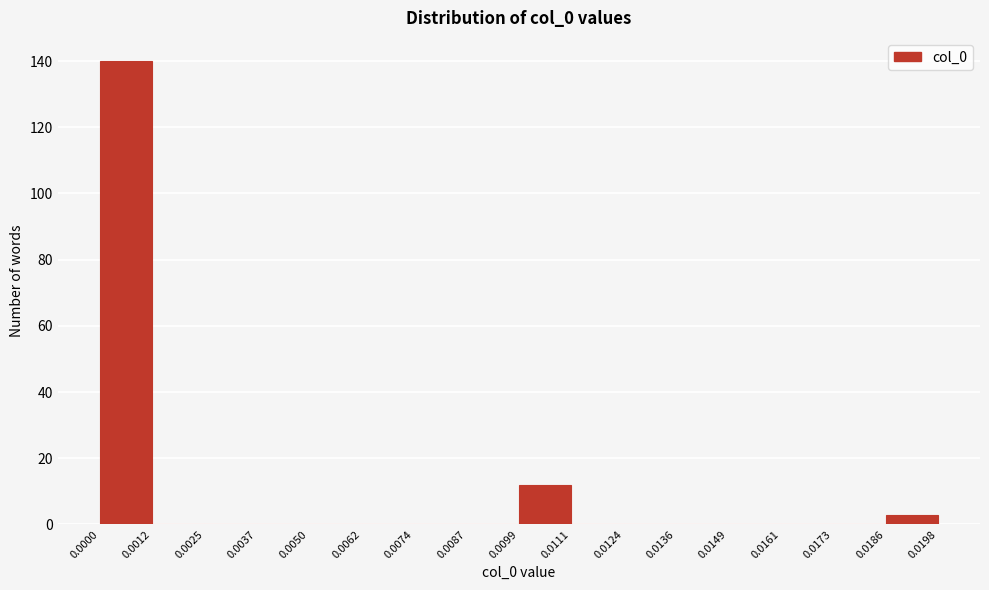

Reading left to right, list every bar in this chart as the range it spans on the x-axis followed by its height. The values are not printed on the chart, so give them approximately, as read against the axis.

0.0000 to 0.0012: 140
0.0012 to 0.0025: 0
0.0025 to 0.0037: 0
0.0037 to 0.0050: 0
0.0050 to 0.0062: 0
0.0062 to 0.0074: 0
0.0074 to 0.0087: 0
0.0087 to 0.0099: 0
0.0099 to 0.0111: 12
0.0111 to 0.0124: 0
0.0124 to 0.0136: 0
0.0136 to 0.0149: 0
0.0149 to 0.0161: 0
0.0161 to 0.0173: 0
0.0173 to 0.0186: 0
0.0186 to 0.0198: 4